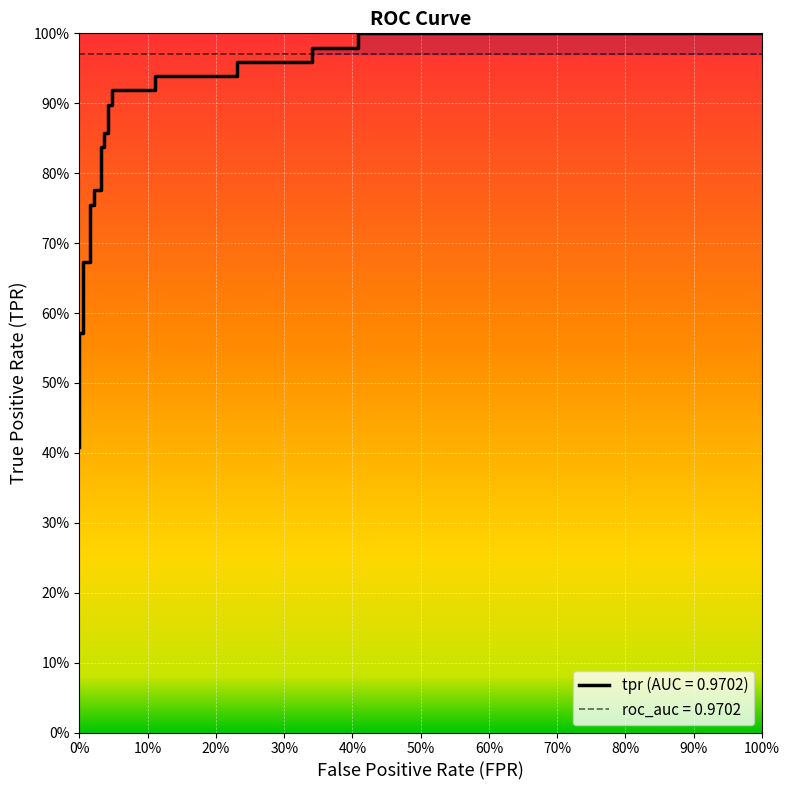

Reading left to right, transcribe all the data shown in this chart.

0.4	0.5	0.6	0.6	0.7	0.7	0.8	0.8	0.8	0.8	0.8	0.8	0.9	0.9	0.9	0.9	0.9	0.9	0.9	0.9	1.0	1.0	1.0	1.0	1.0	1.0